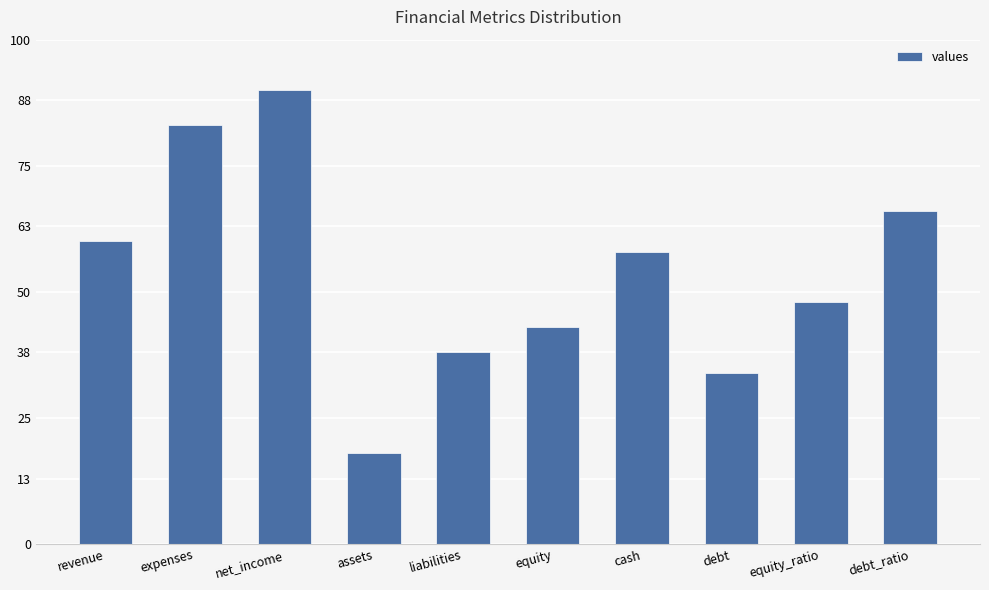

What is the smallest value displayed?

18